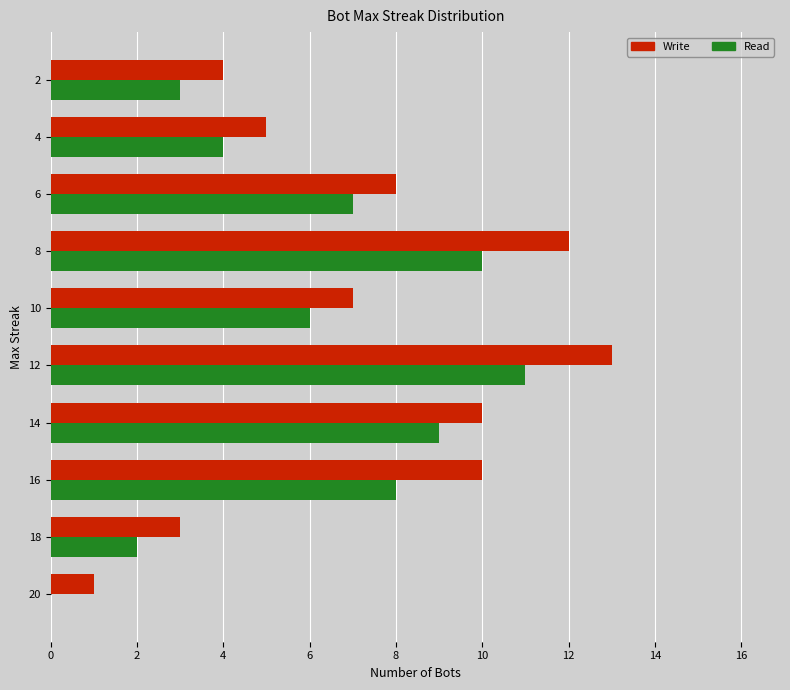

How many categories are shown in the chart?

10